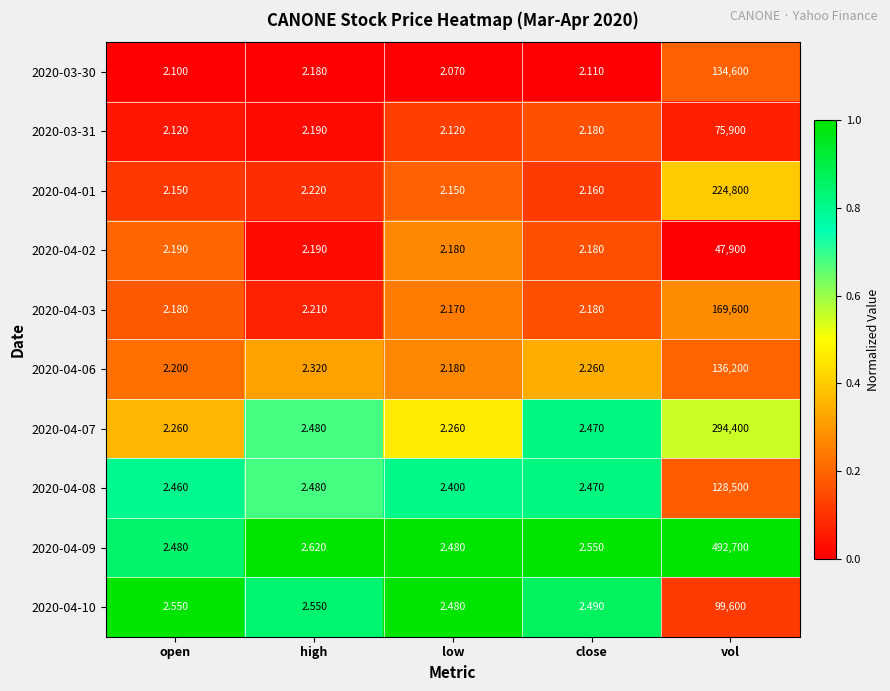

Which category has the lowest value across all series?

low